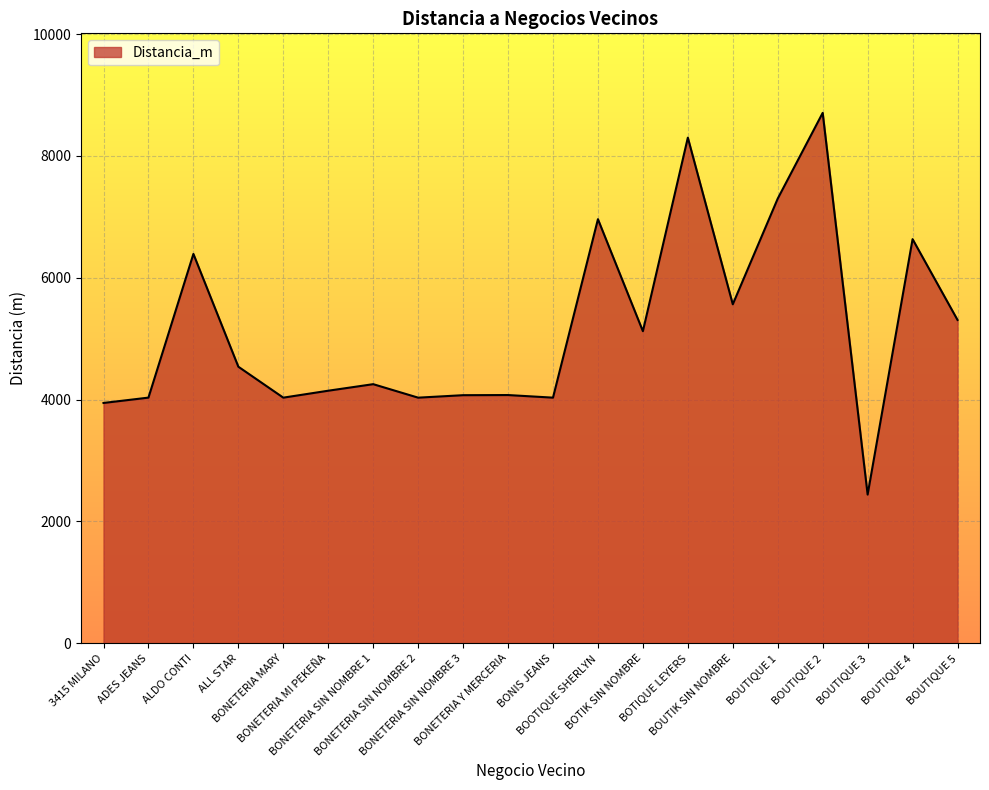

What position from the right is BOTIK SIN NOMBRE?

8